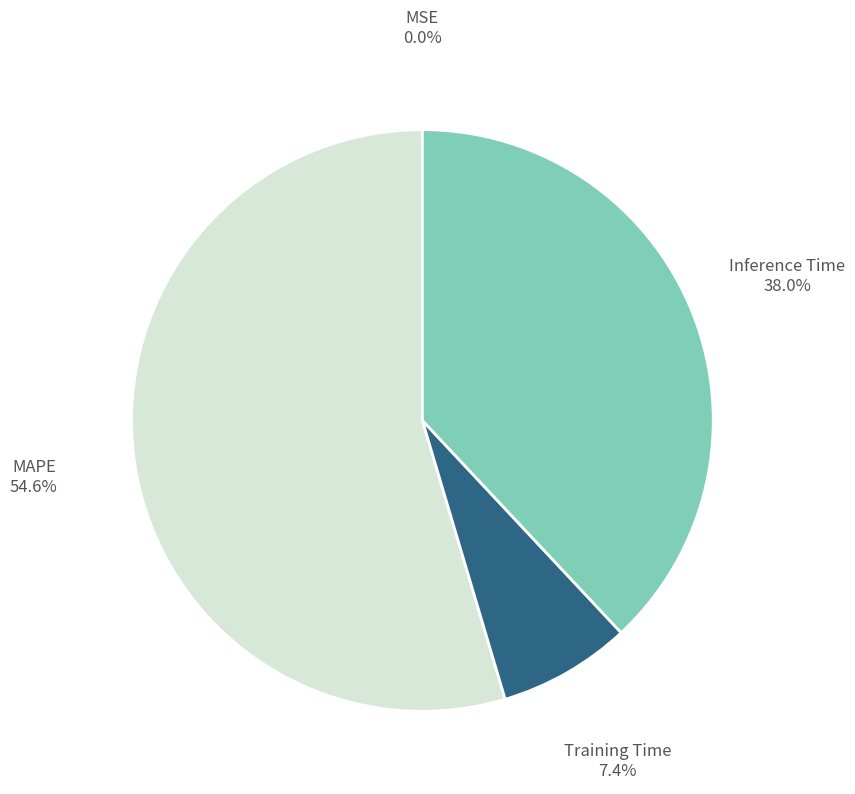

Is there any slice that represents more than half of the pie?

Yes